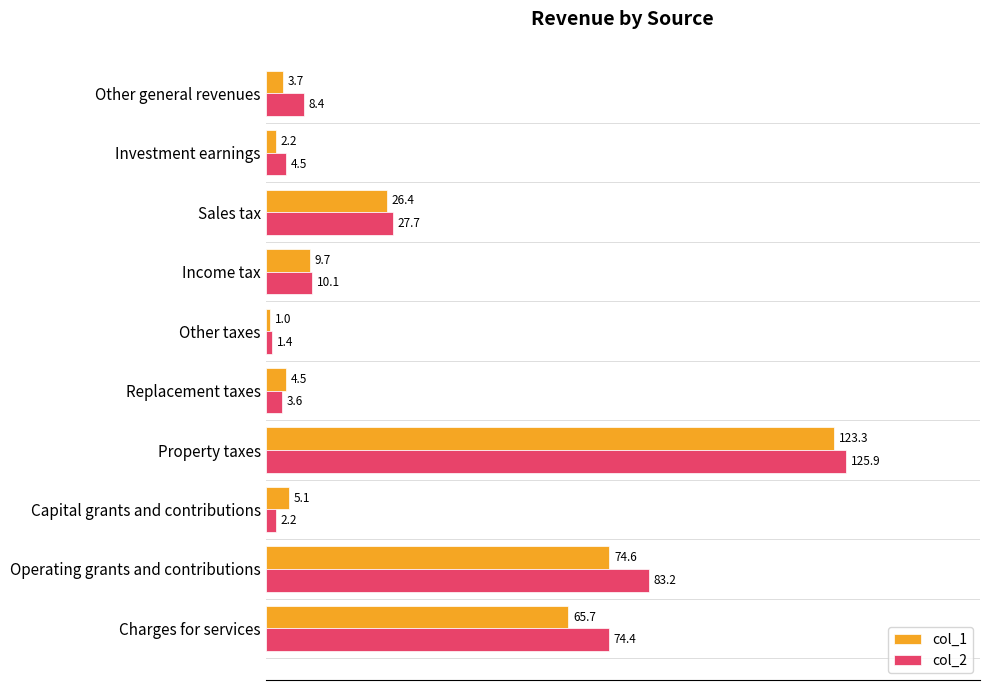

Is it true that col_2 equals 13.8 at Other general revenues?

False